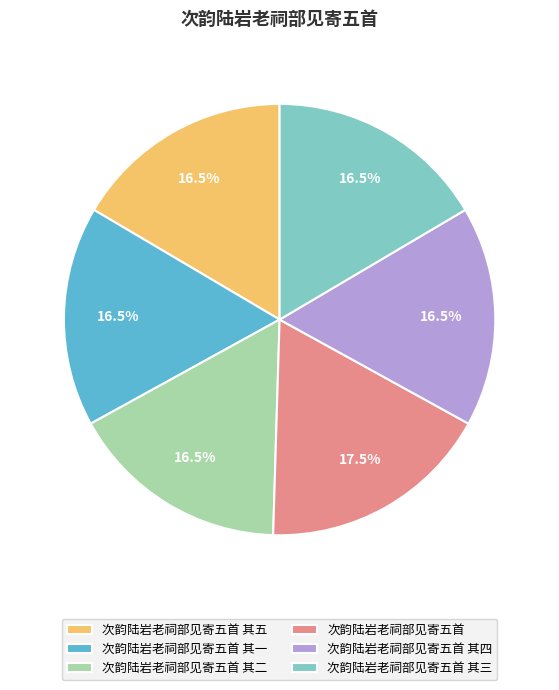

Is there any slice that represents more than half of the pie?

No